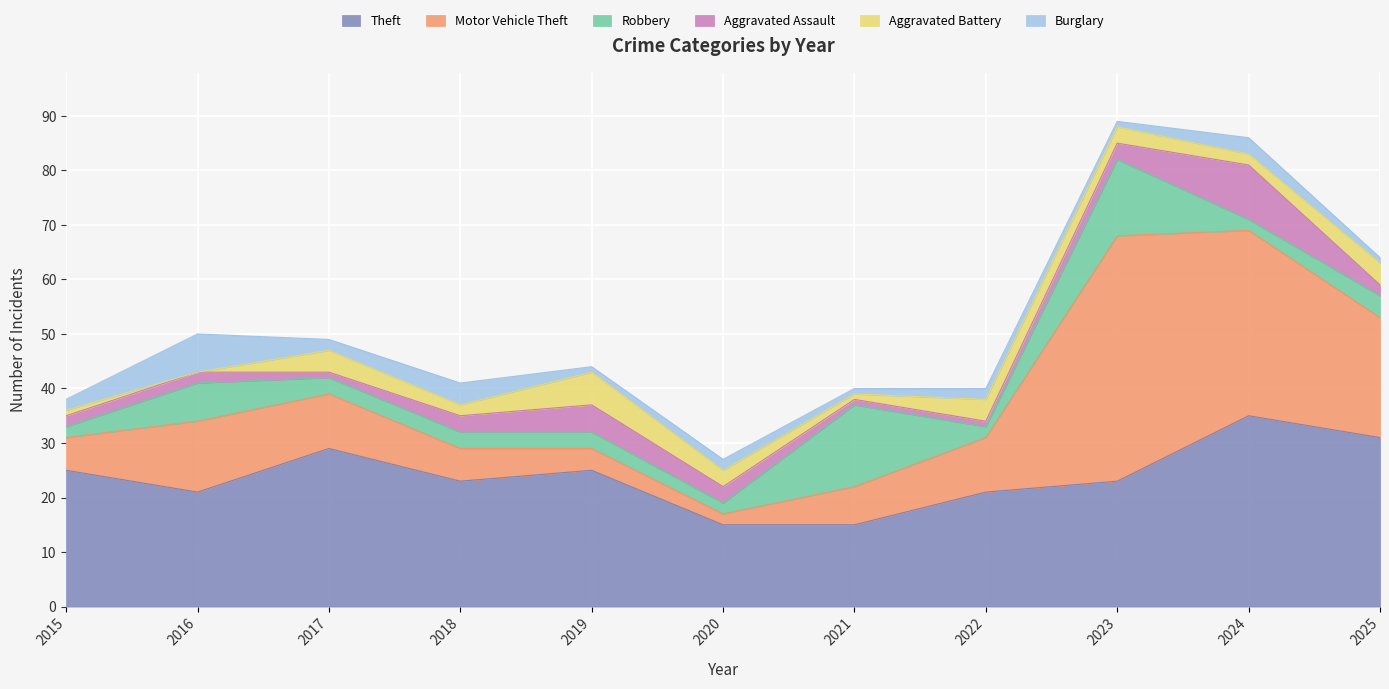

In Motor Vehicle Theft, how many points are higher than both neighbors (excluding endpoints)?

2